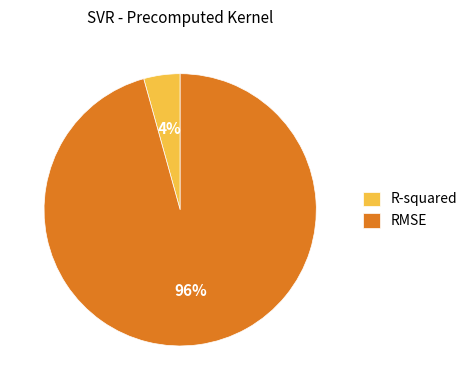

Count the number of slices in the pie.

2